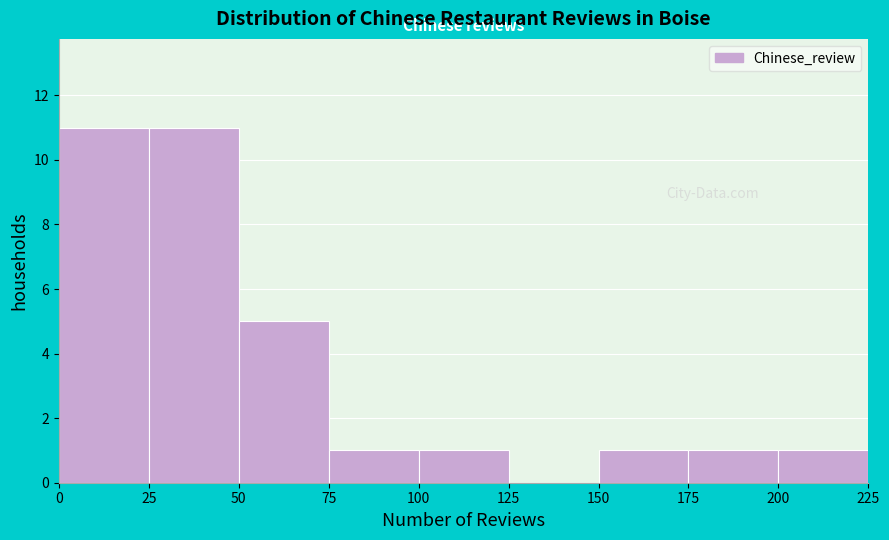

How tall is the bar that spans 150 to 175 on the x-axis? The values are not printed on the chart, so give them approximately, as read against the axis.

1